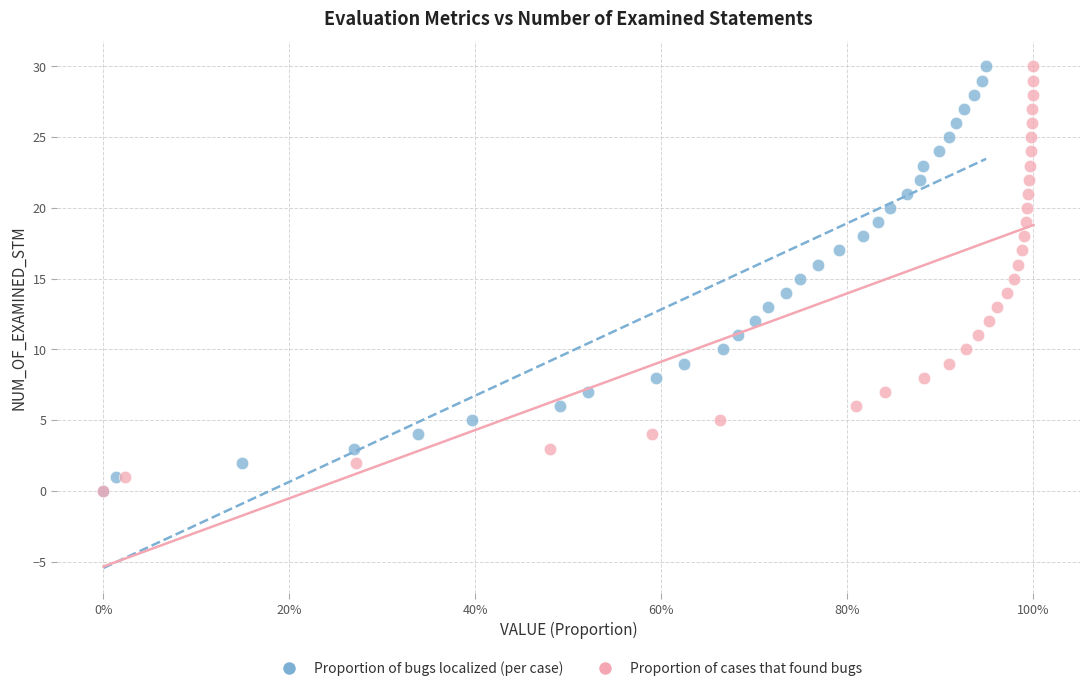

What are all the series names shown in the legend?

Proportion of bugs localized (per case), Proportion of cases that found bugs